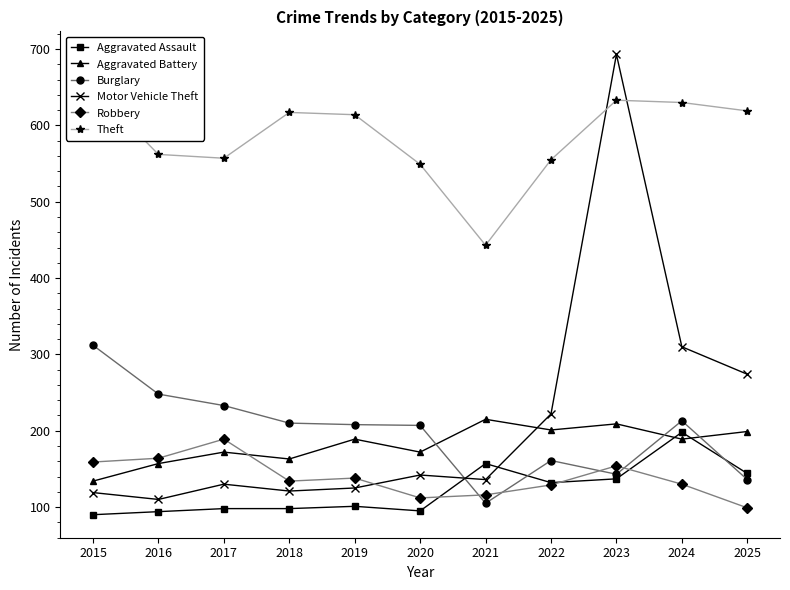

Between 2020 and 2021, which is larger?

2021